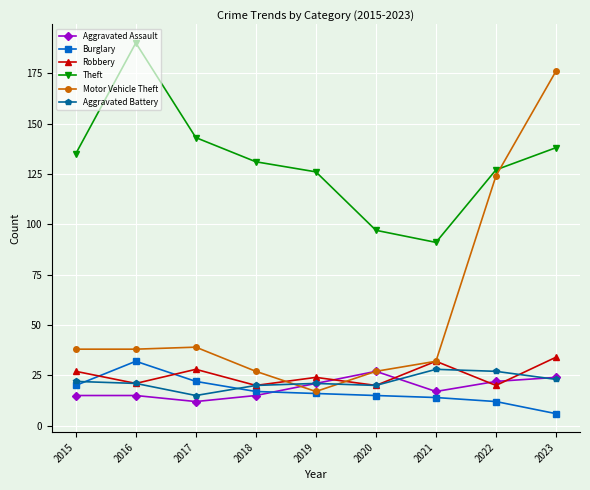

How many lines are shown in the chart?

6